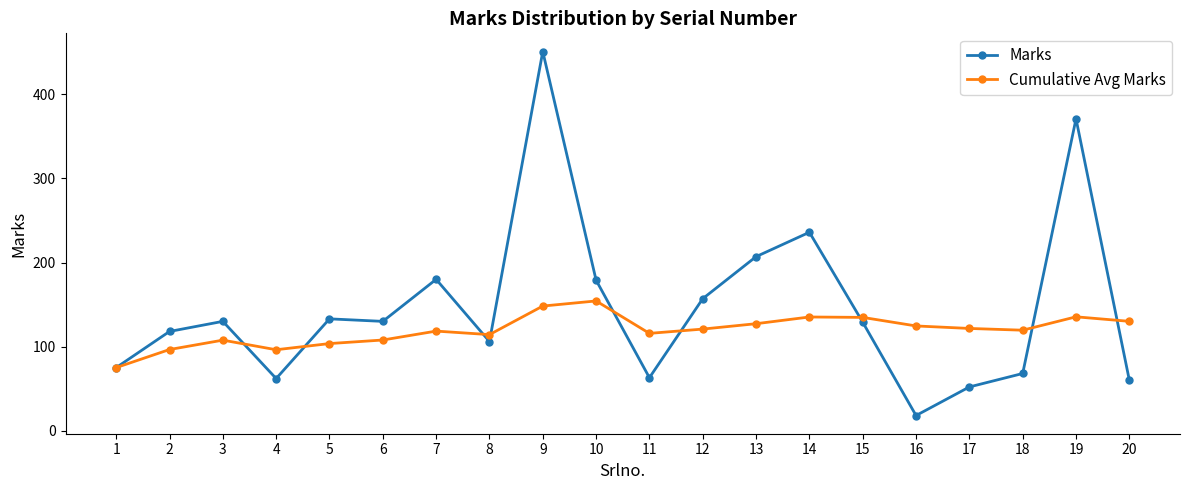

How many distinct data groups are displayed?

2